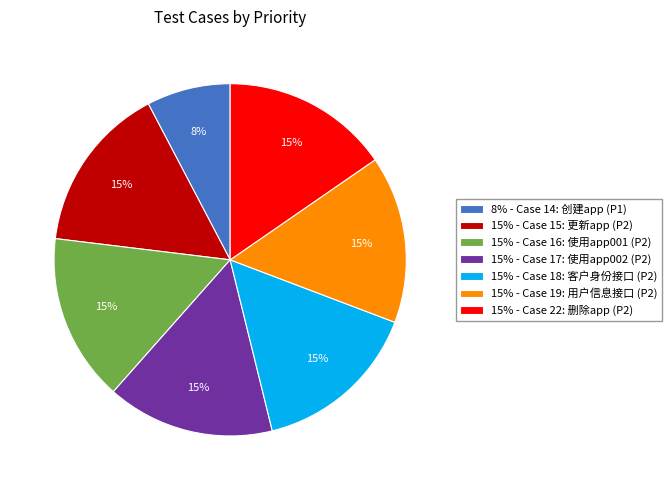

Is it true that 15% - Case 22: 删除app (P2) is 15% of the pie?

True